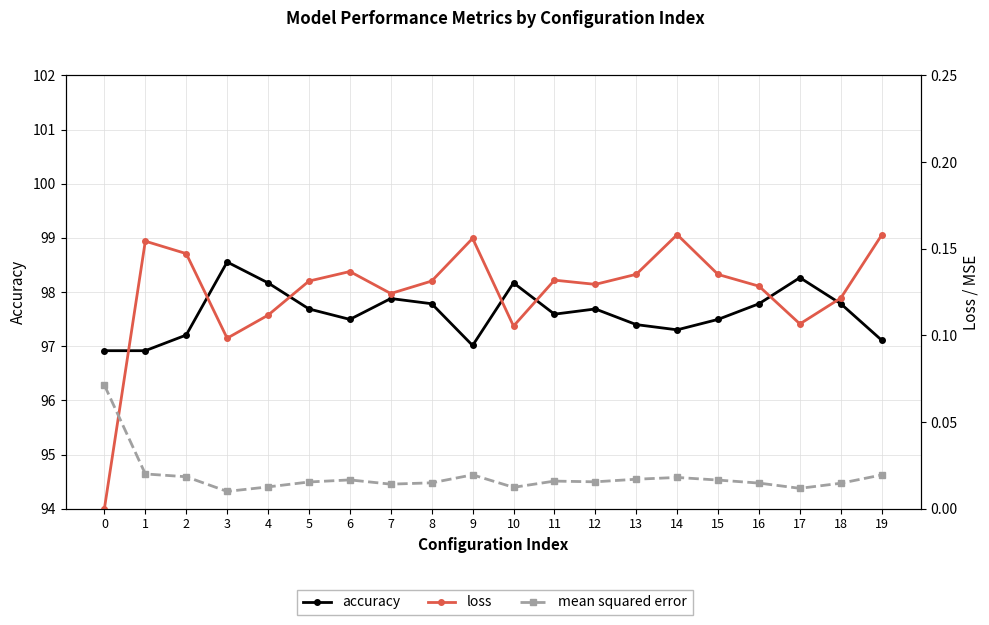

Rank the series at 13 from lowest to highest value.

mean squared error, loss, accuracy